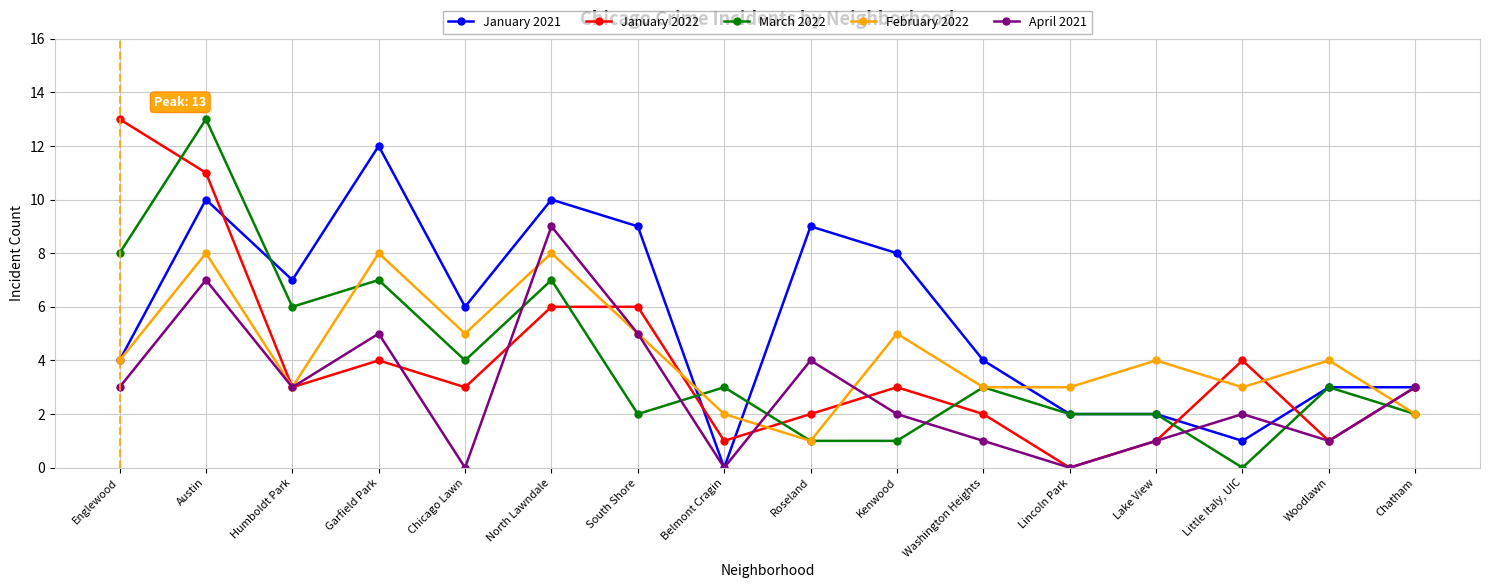

Is this an area chart (filled region under the line)?

No